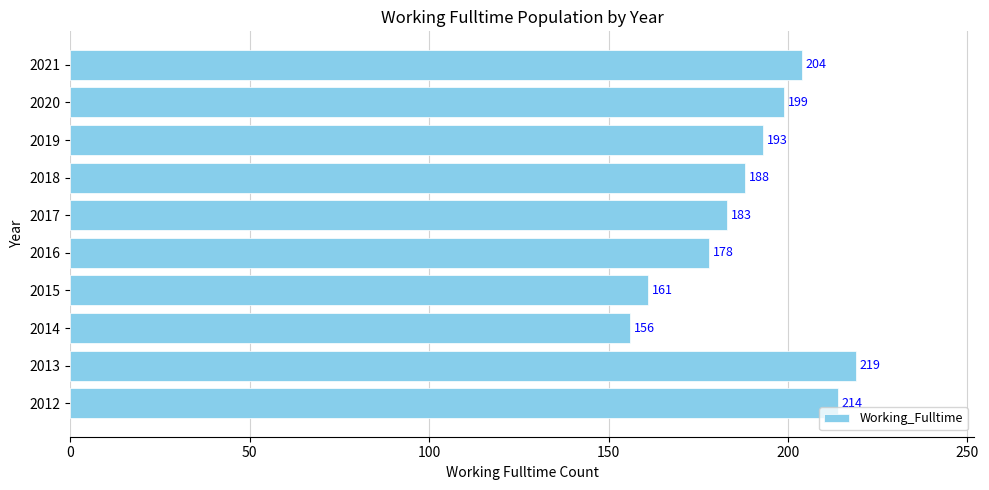

Where is the data nearest to the value 187?

2018